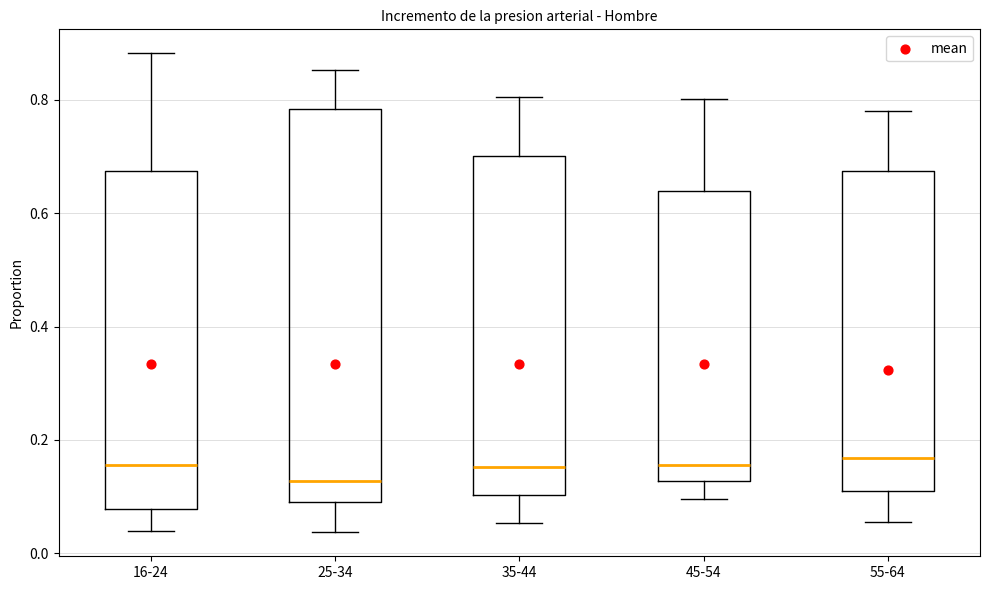

Where is the upper edge of the box for 25-34 on the y-axis? The values are not printed on the chart, so give them approximately, as read against the axis.

0.78